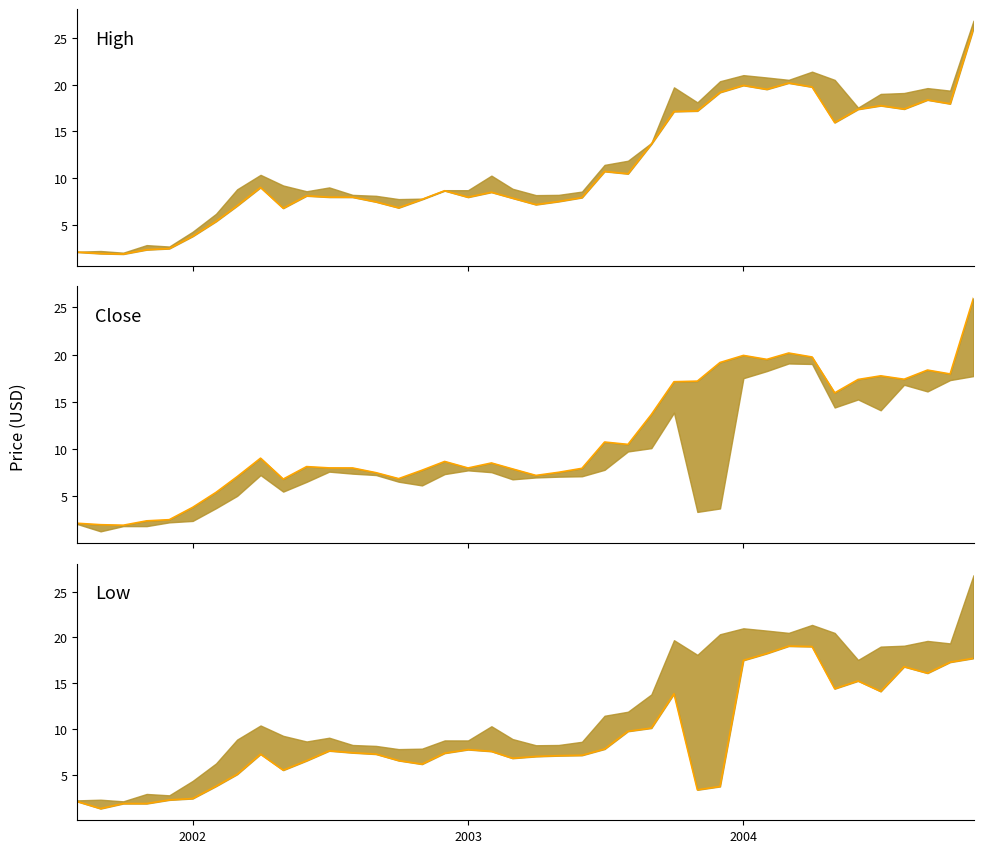

In High line, how many points are higher than both neighbors (excluding endpoints)?

9